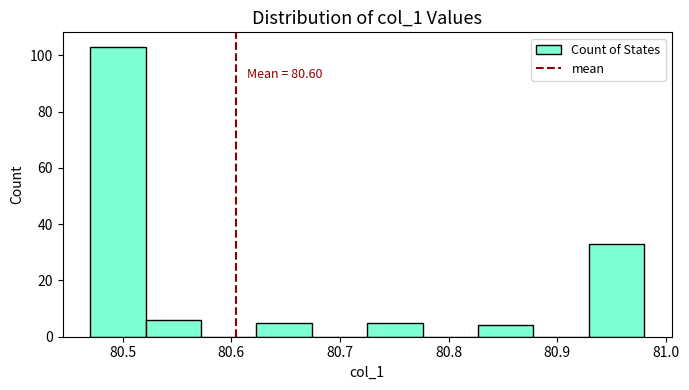

Which range on the x-axis has the tallest bar?

80.47 to 80.52